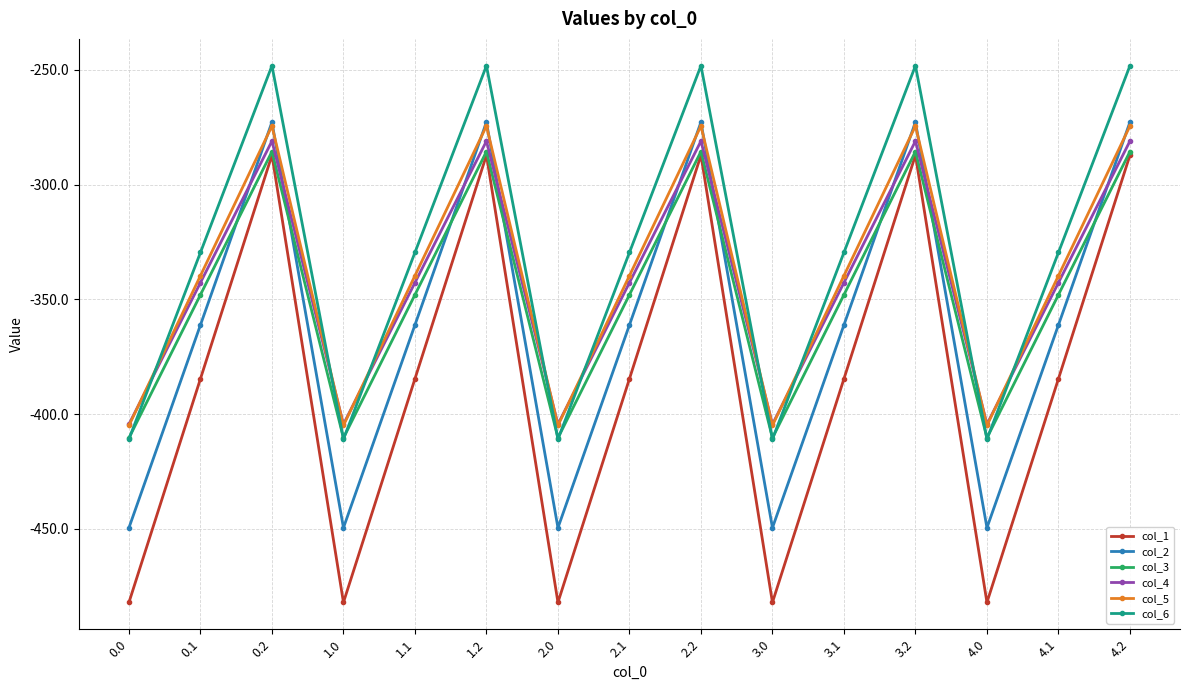

What is the minimum value for col_1?

-482.0